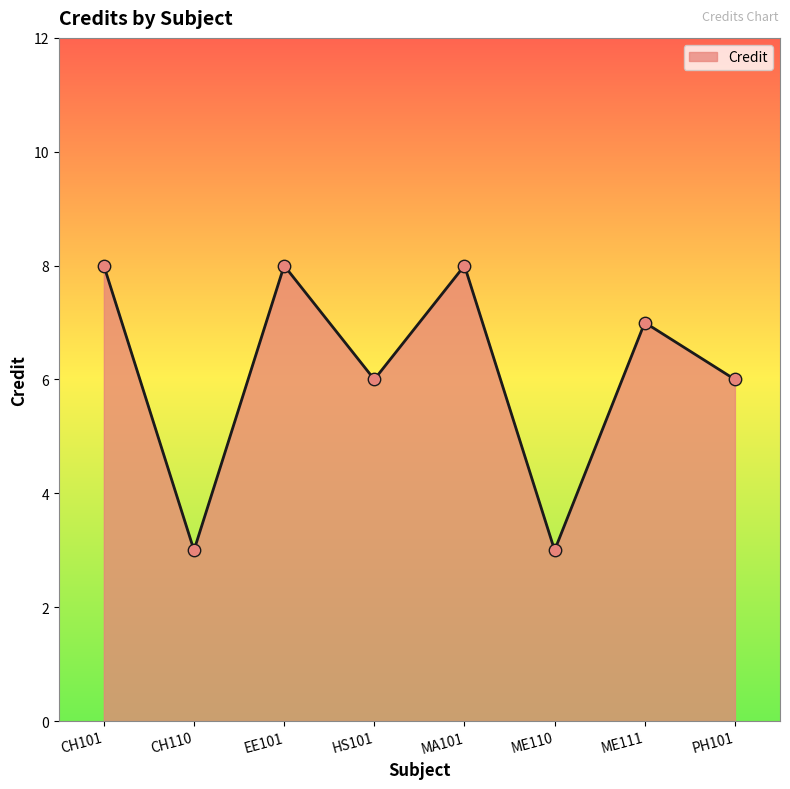

Which has a higher value, PH101 or ME110?

PH101